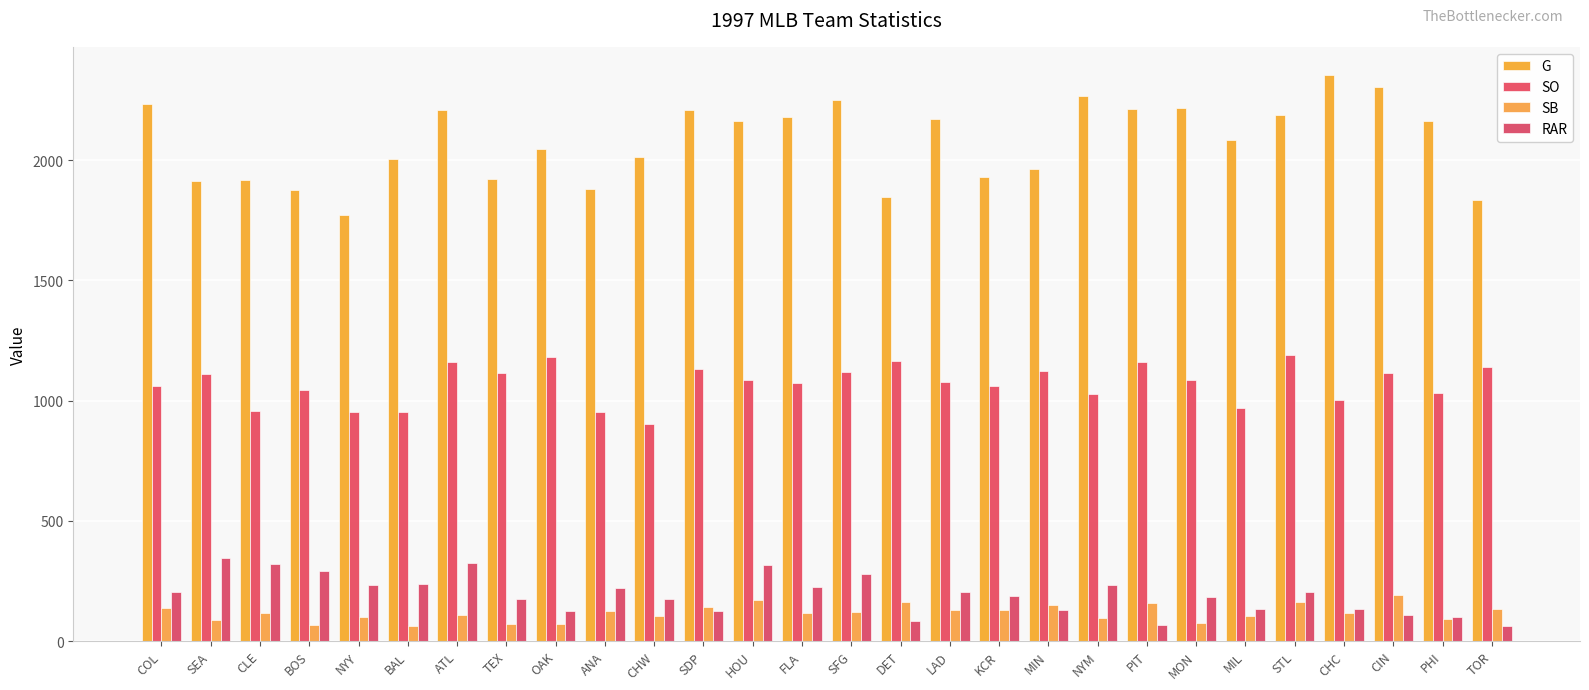

Rank the series at SFG from lowest to highest value.

SB, RAR, SO, G